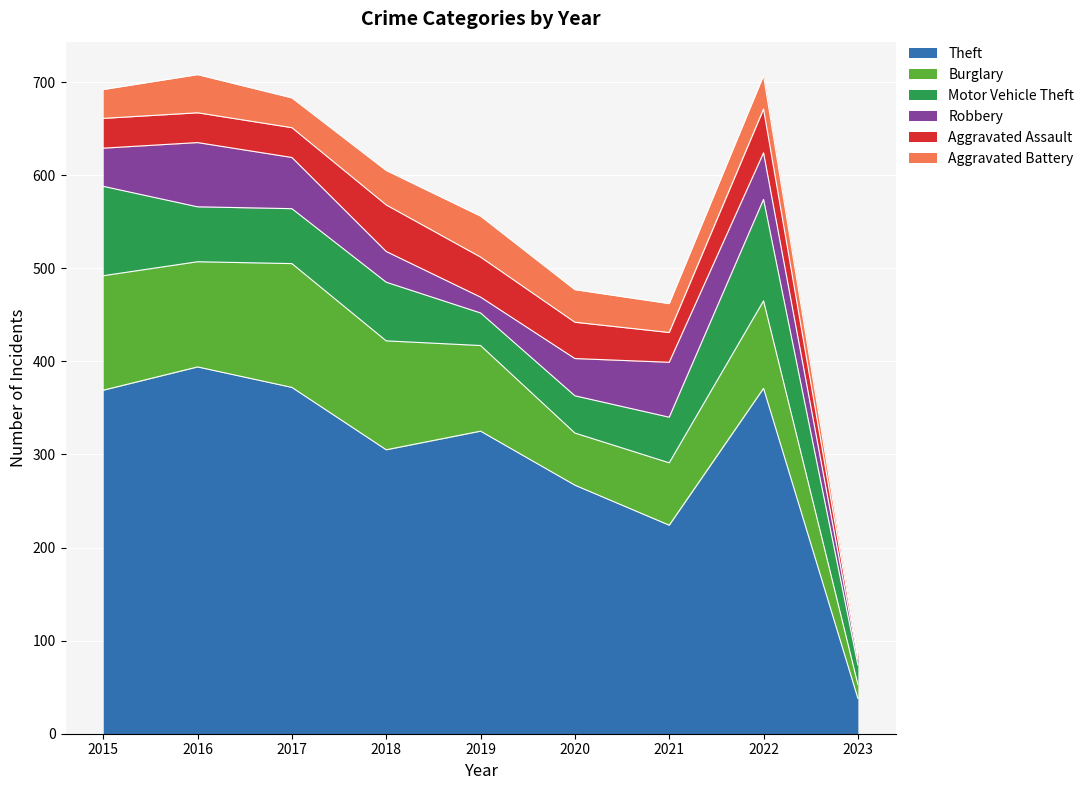

True or false: Aggravated Battery and Burglary cross at least once.

False